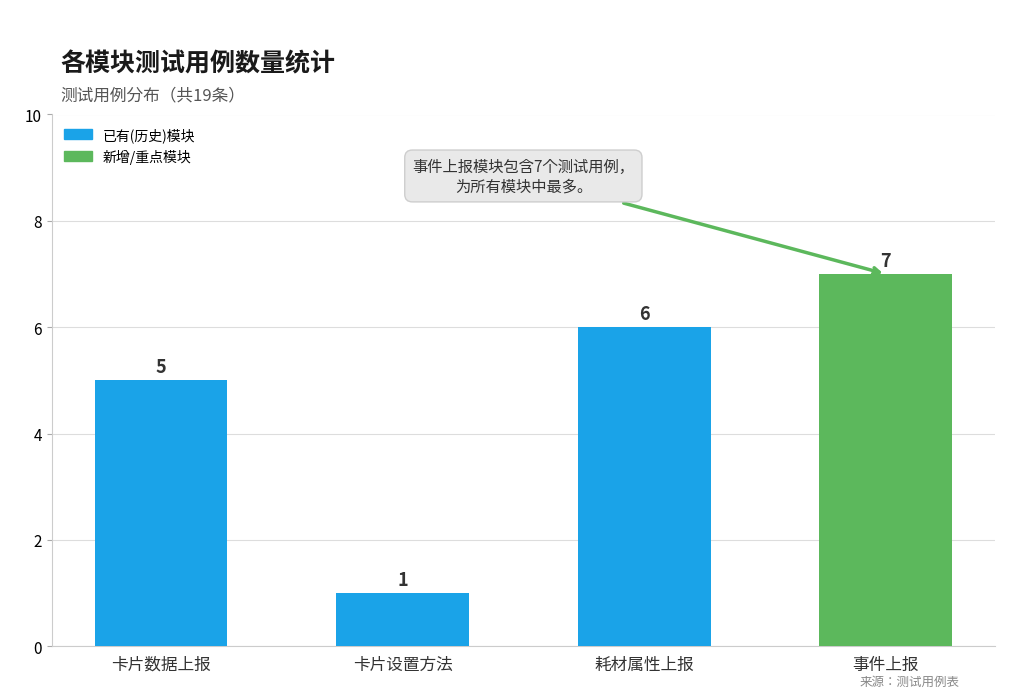

Rank the categories by value from highest to lowest.

事件上报, 耗材属性上报, 卡片数据上报, 卡片设置方法